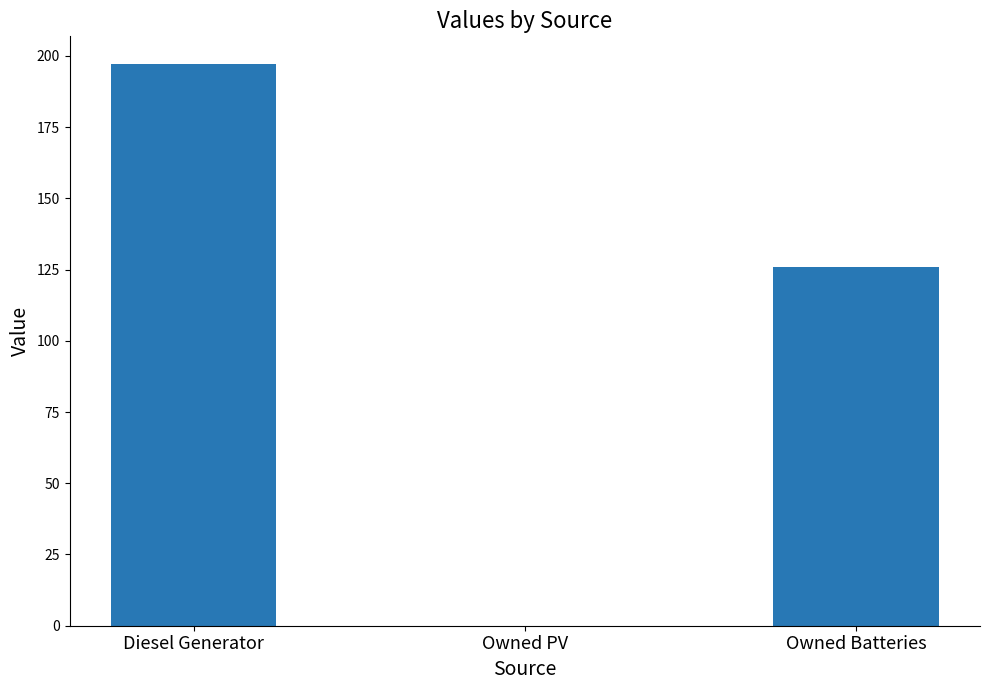

What is the difference between the values at Owned Batteries and Diesel Generator?

71.0